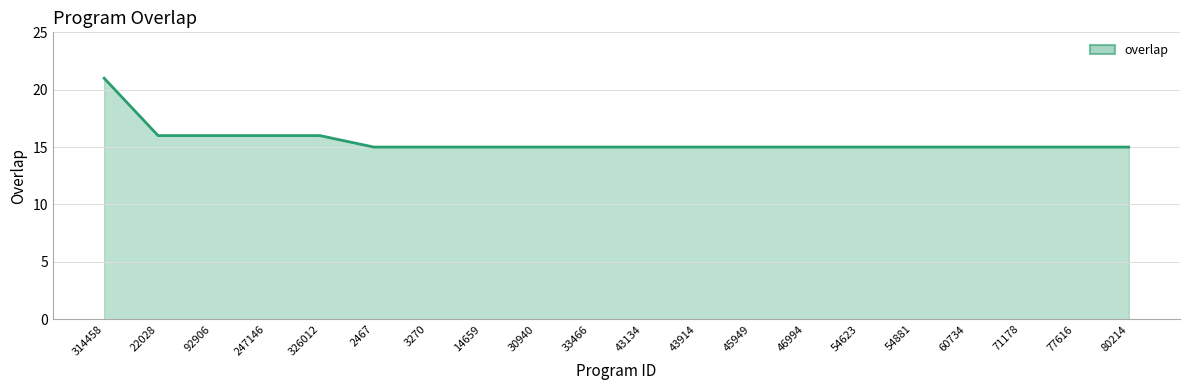

What position from the right is 14659?

13